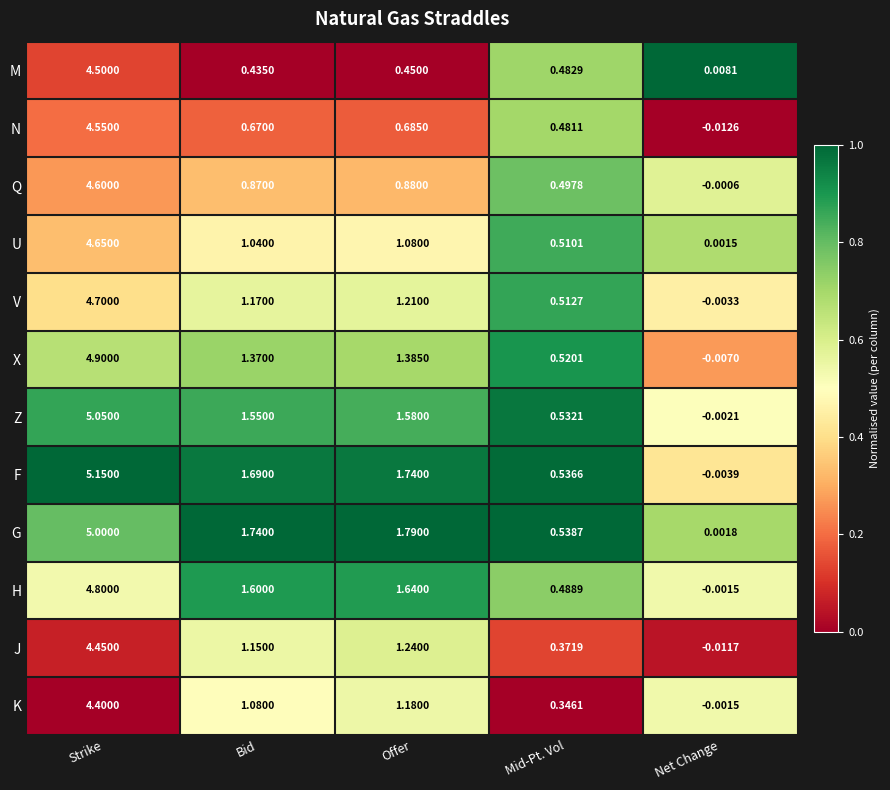

At which label does U reach its peak?

Strike